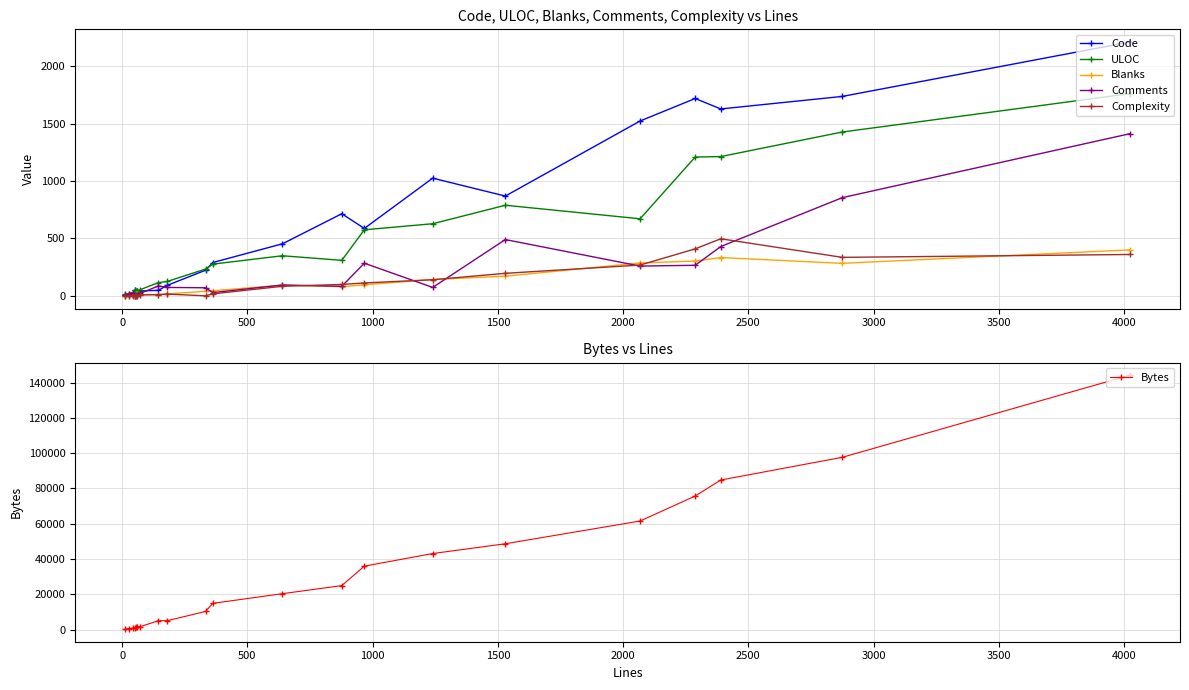

List the series in order of their peak value, lowest first.

Blanks, Complexity, Comments, ULOC, Code, Bytes